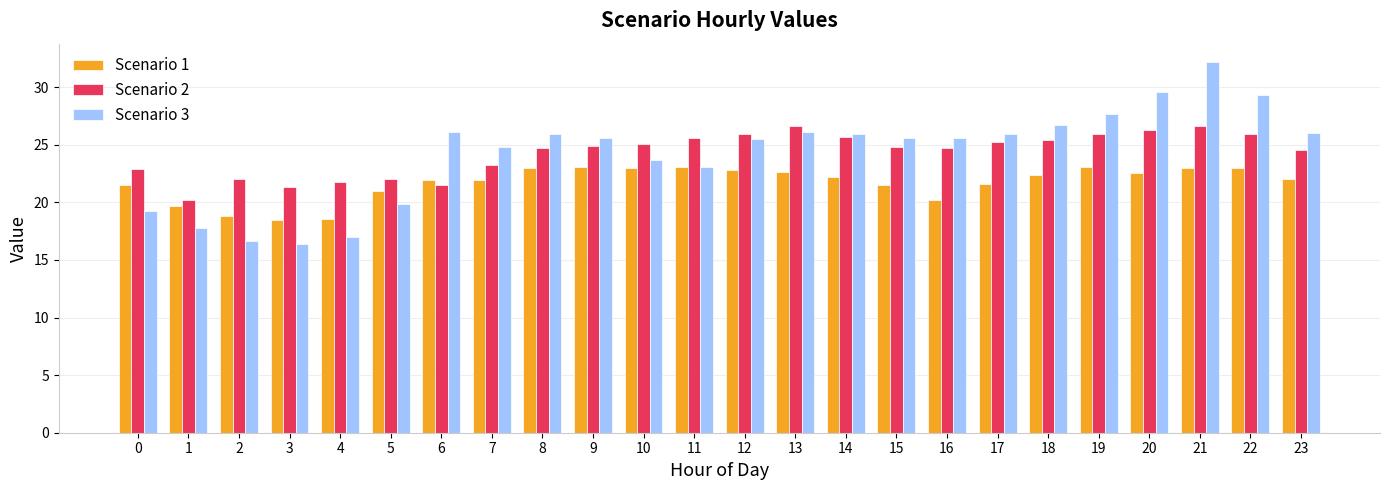

At which category is the sum across all series the highest?

21